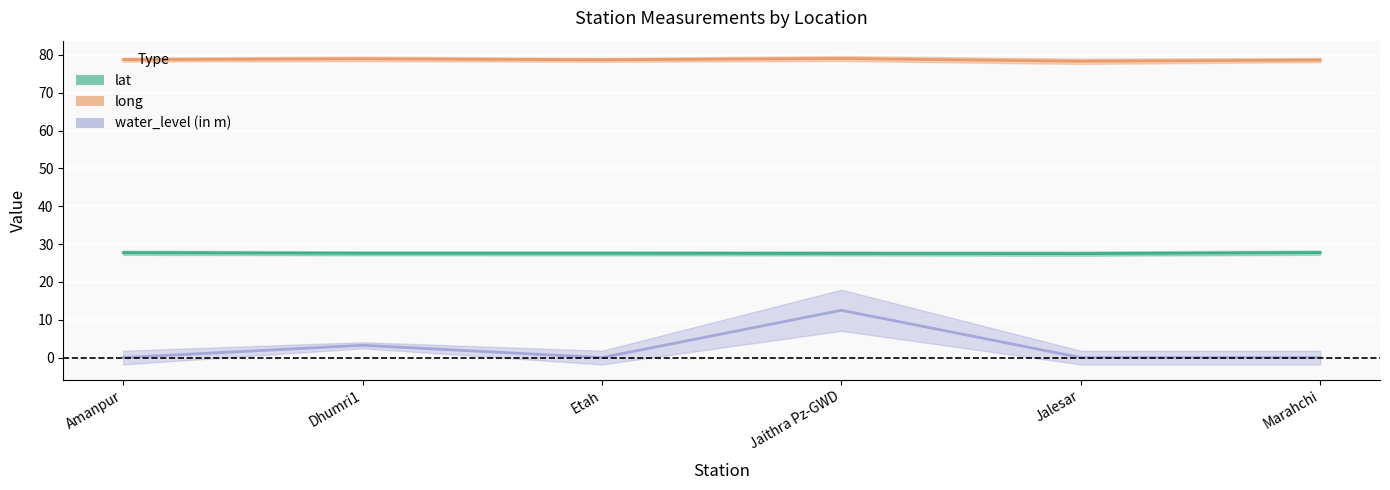

At Jalesar, list the series in order from smallest to largest.

water_level (in m), lat, long